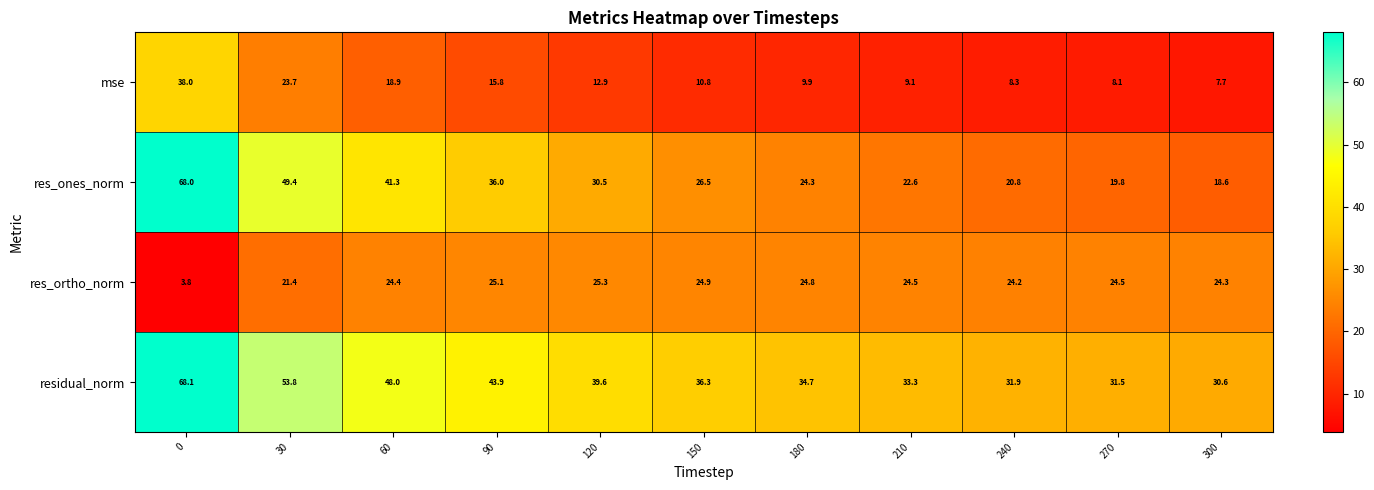

What is the total value across all series at 270?

83.9